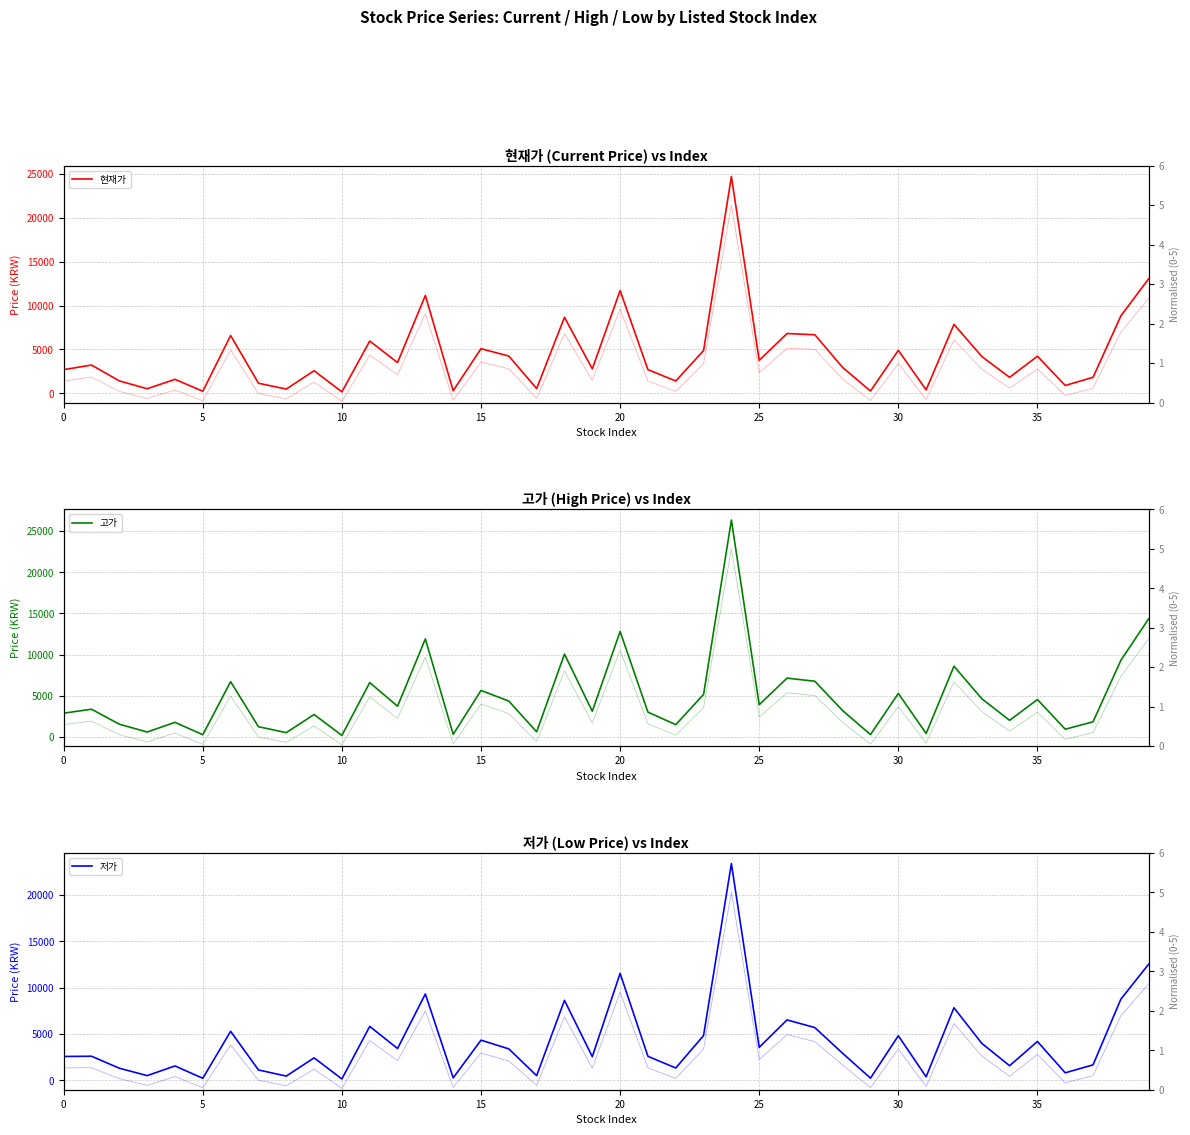

Which series has the largest total across all categories?

고가